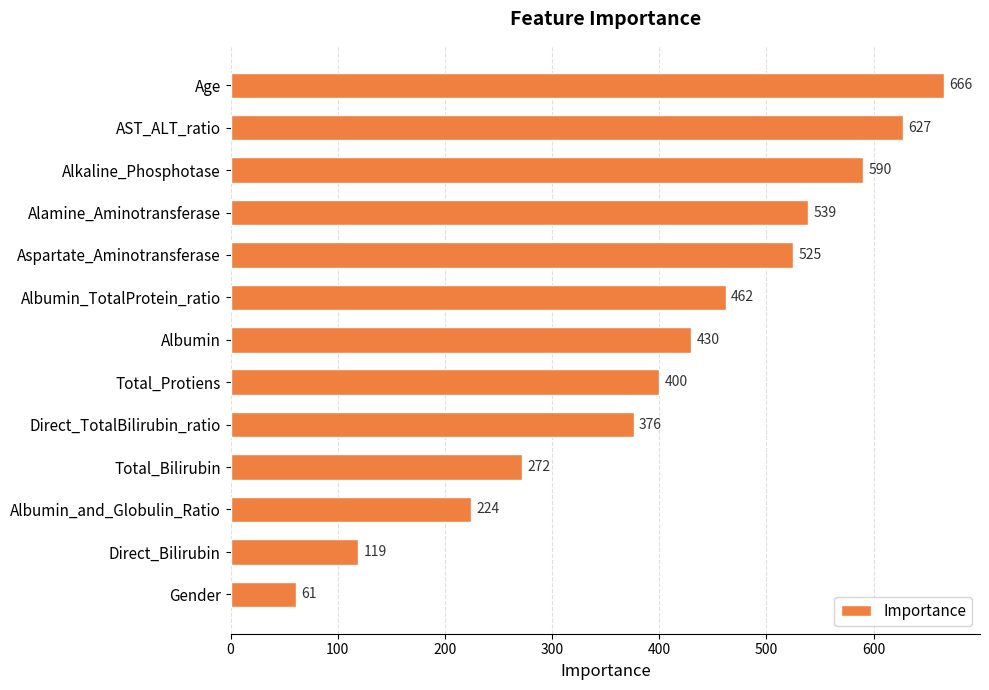

Reading top to bottom, transcribe all the data shown in this chart.

Age=666	AST_ALT_ratio=627	Alkaline_Phosphotase=590	Alamine_Aminotransferase=539	Aspartate_Aminotransferase=525	Albumin_TotalProtein_ratio=462	Albumin=430	Total_Protiens=400	Direct_TotalBilirubin_ratio=376	Total_Bilirubin=272	Albumin_and_Globulin_Ratio=224	Direct_Bilirubin=119	Gender=61